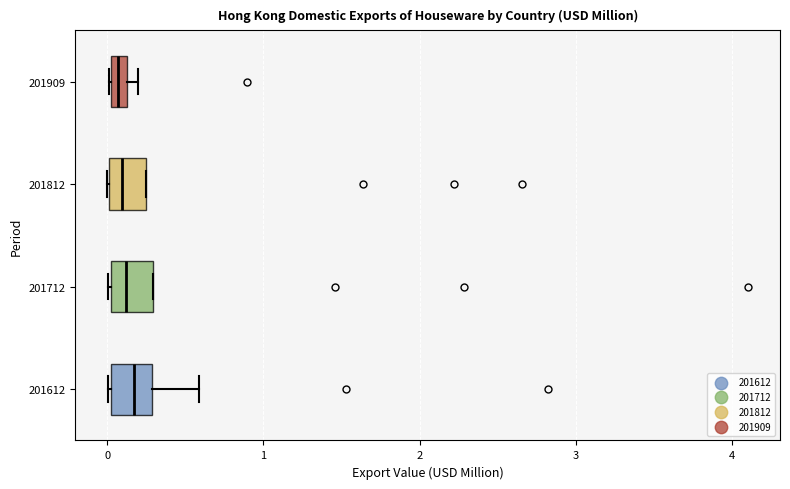

Where is the left edge of the box at y = 201712 on the x-axis? The values are not printed on the chart, so give them approximately, as read against the axis.

0.0